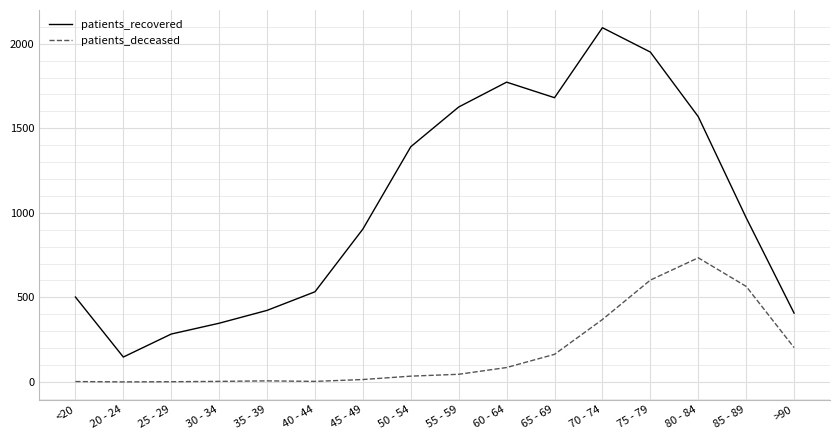

What is the sum of all patients_deceased values?

2829